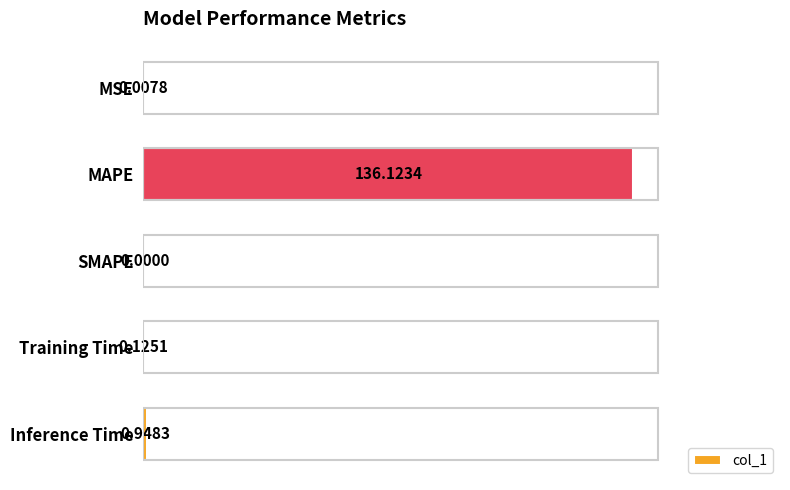

How many categories are shown in the chart?

5